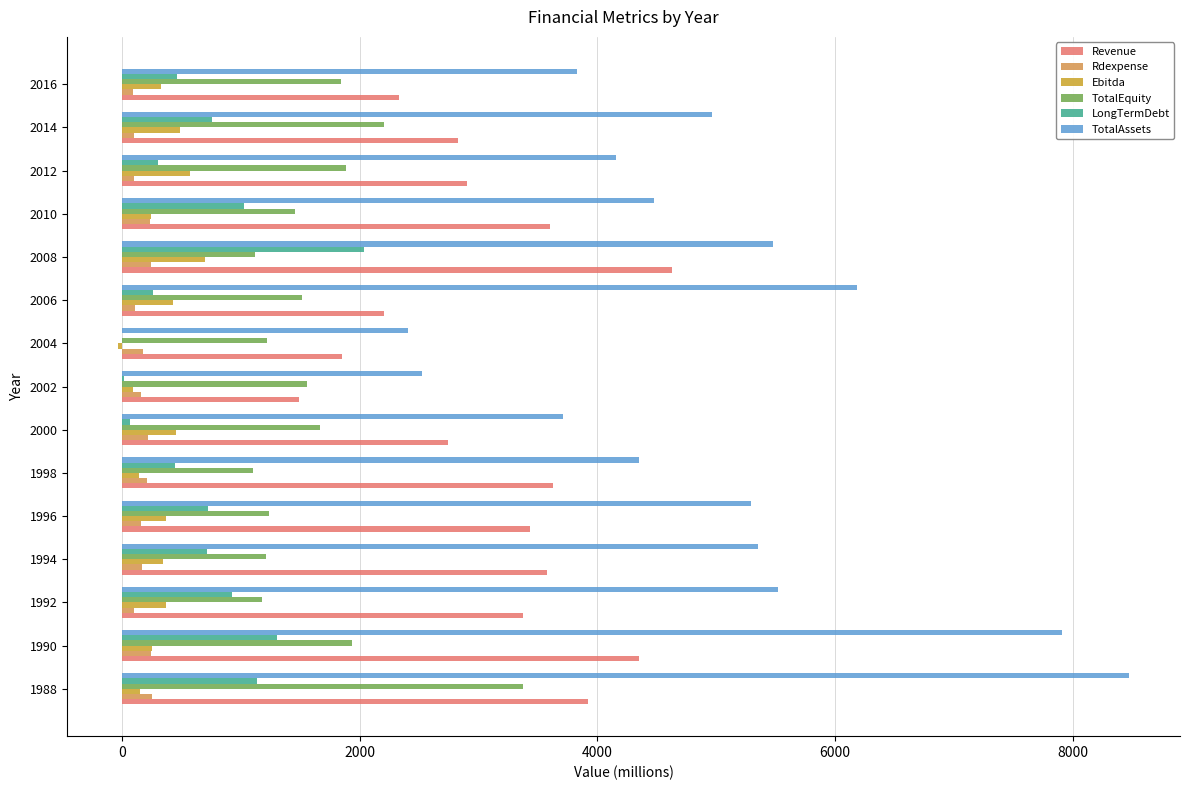

What is the highest value of the TotalEquity series?

3371.1